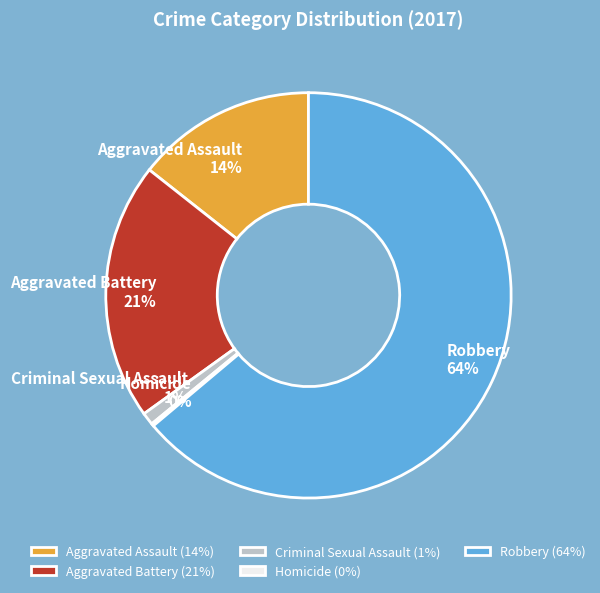

Is there a majority slice in this chart?

Yes